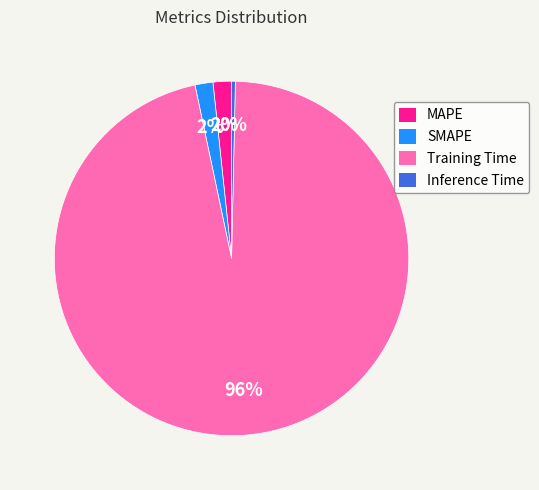

Does any single category account for the majority?

Yes